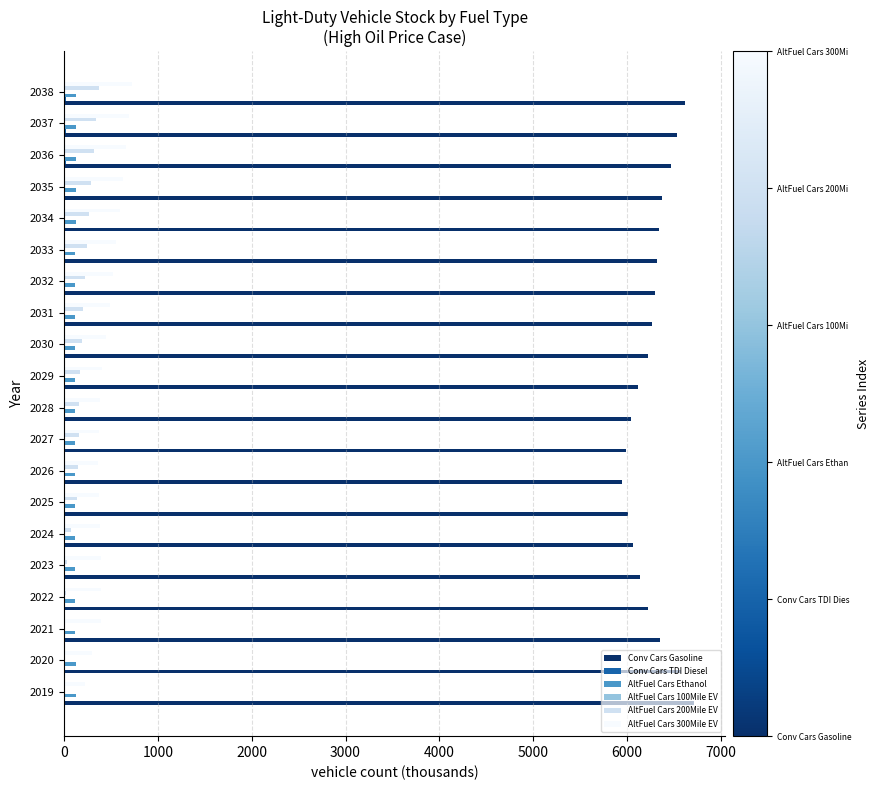

True or false: Conv Cars Gasoline has a value of 3494.3 at 2026.

False